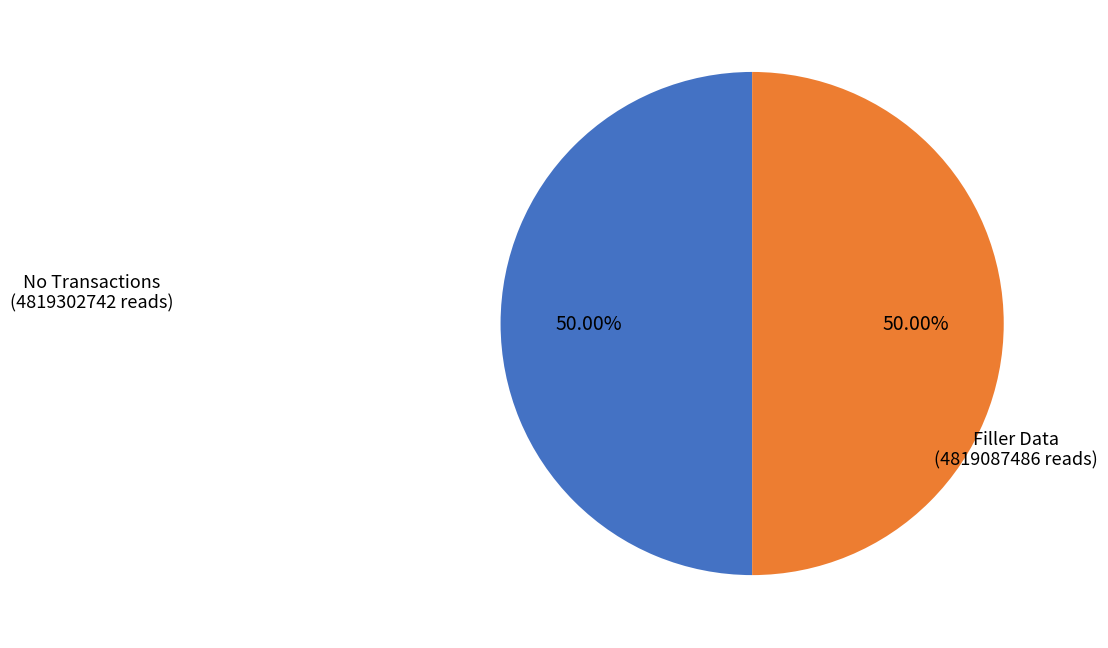

Combined, do Filler Data (4819087486 reads) and No Transactions (4819302742 reads) account for over 50%?

Yes